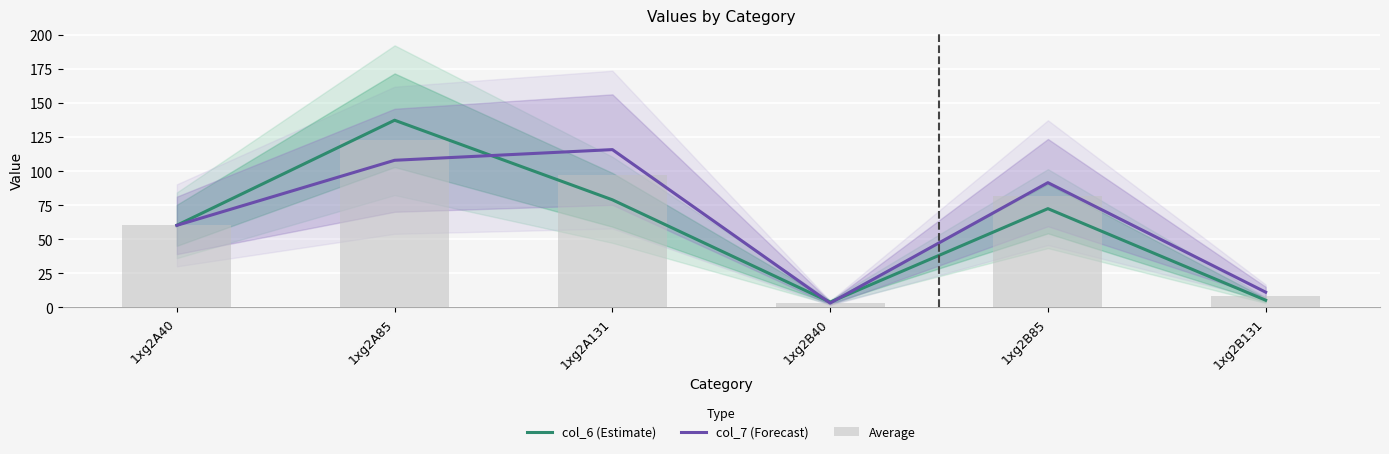

What is the difference between the col_7 (Forecast) values at 1xg2B40 and 1xg2B85?

88.4